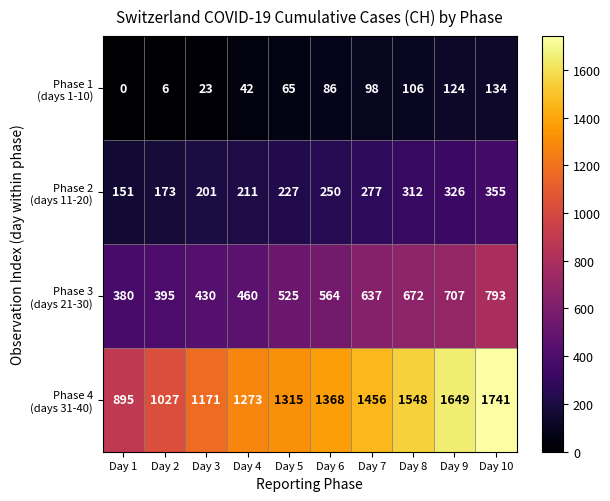

What is the spread (max minus min) of values at Day 9?

1525